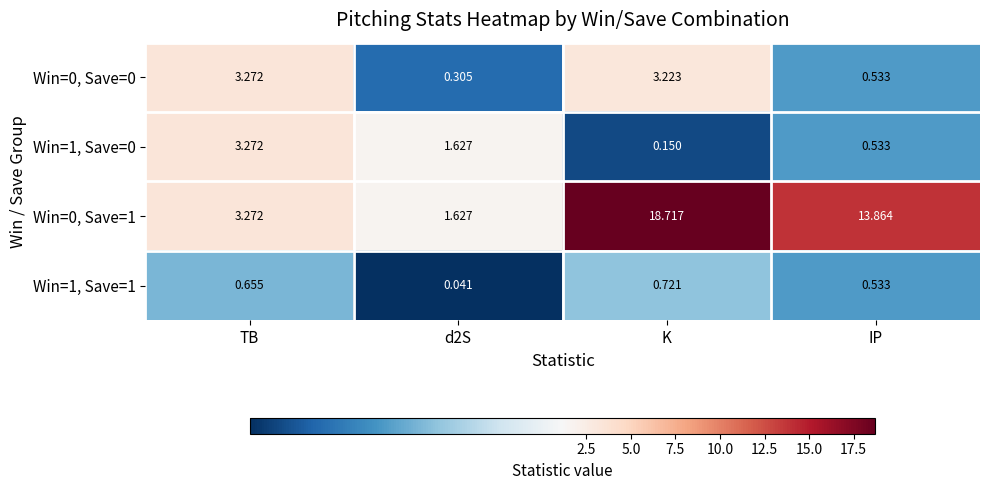

At which label does Win=1, Save=1 reach its peak?

K